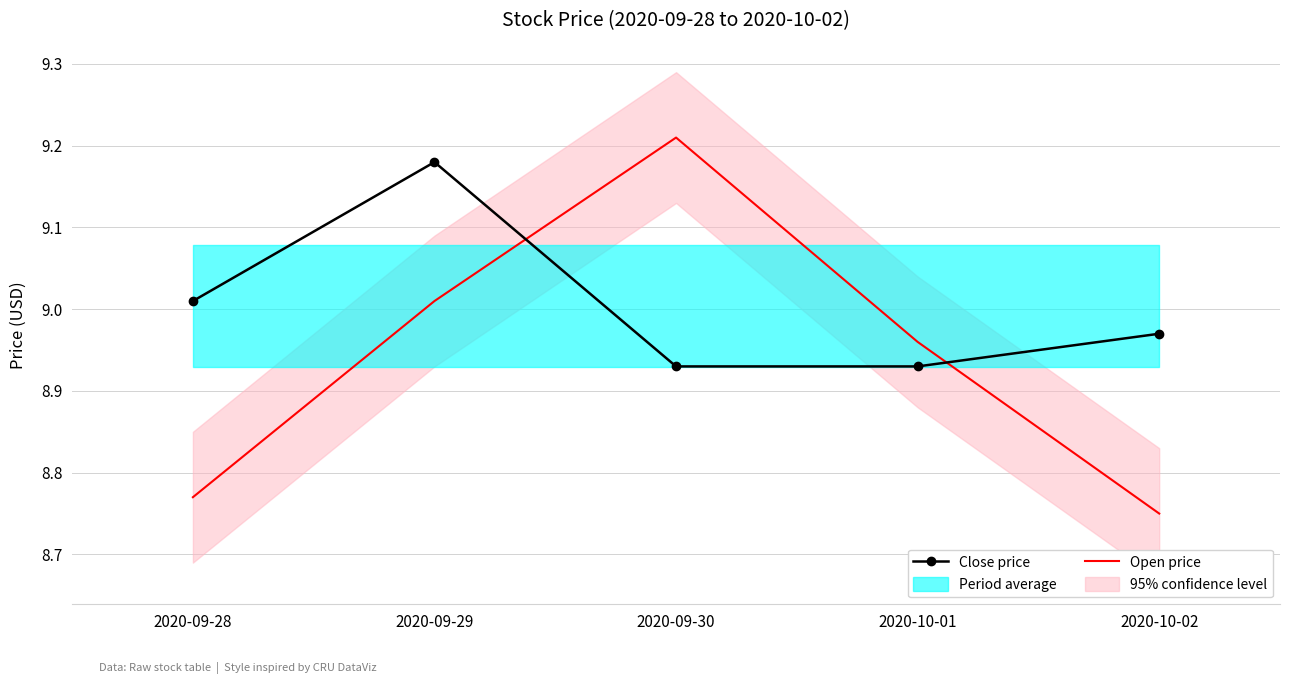

What is the spread (max minus min) of values at 2020-09-30?

0.3